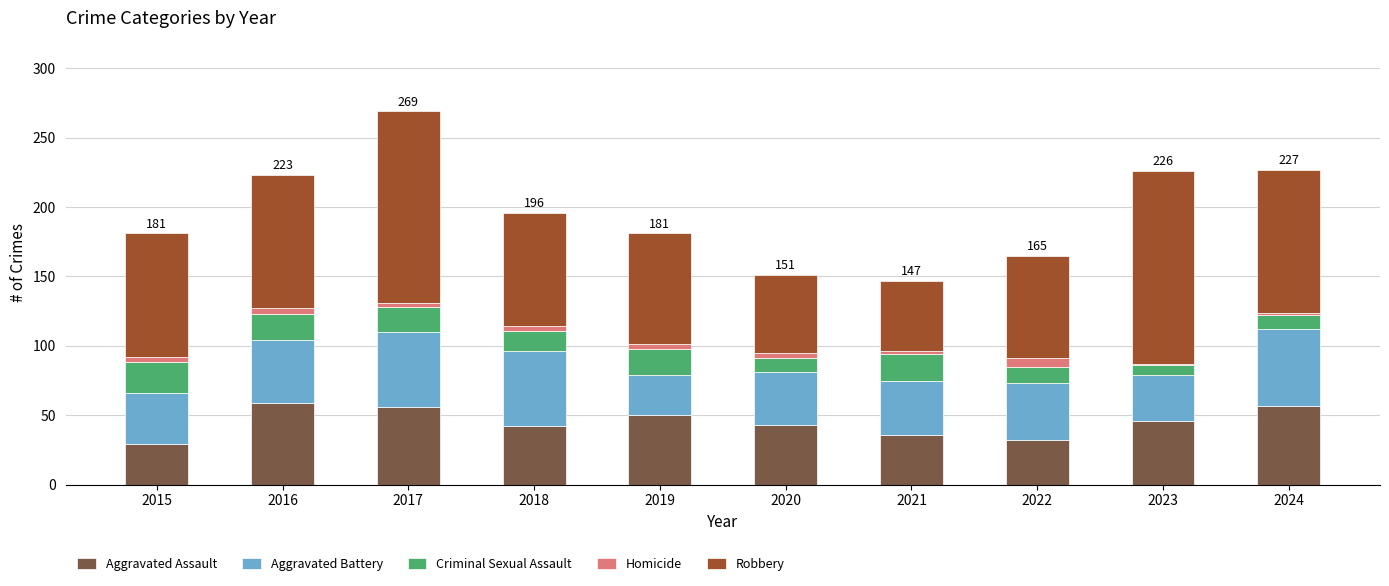

Is it true that Aggravated Assault equals 82 at 2023?

False